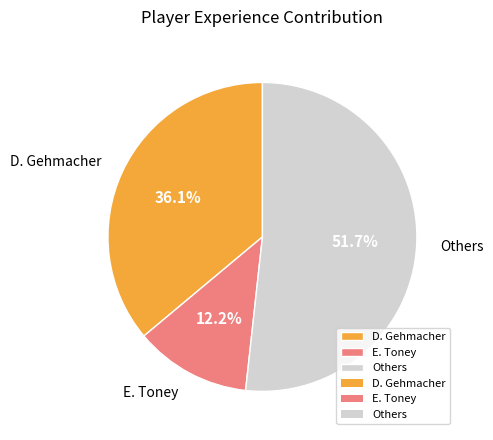

What portion of the pie excludes D. Gehmacher?

63.9%